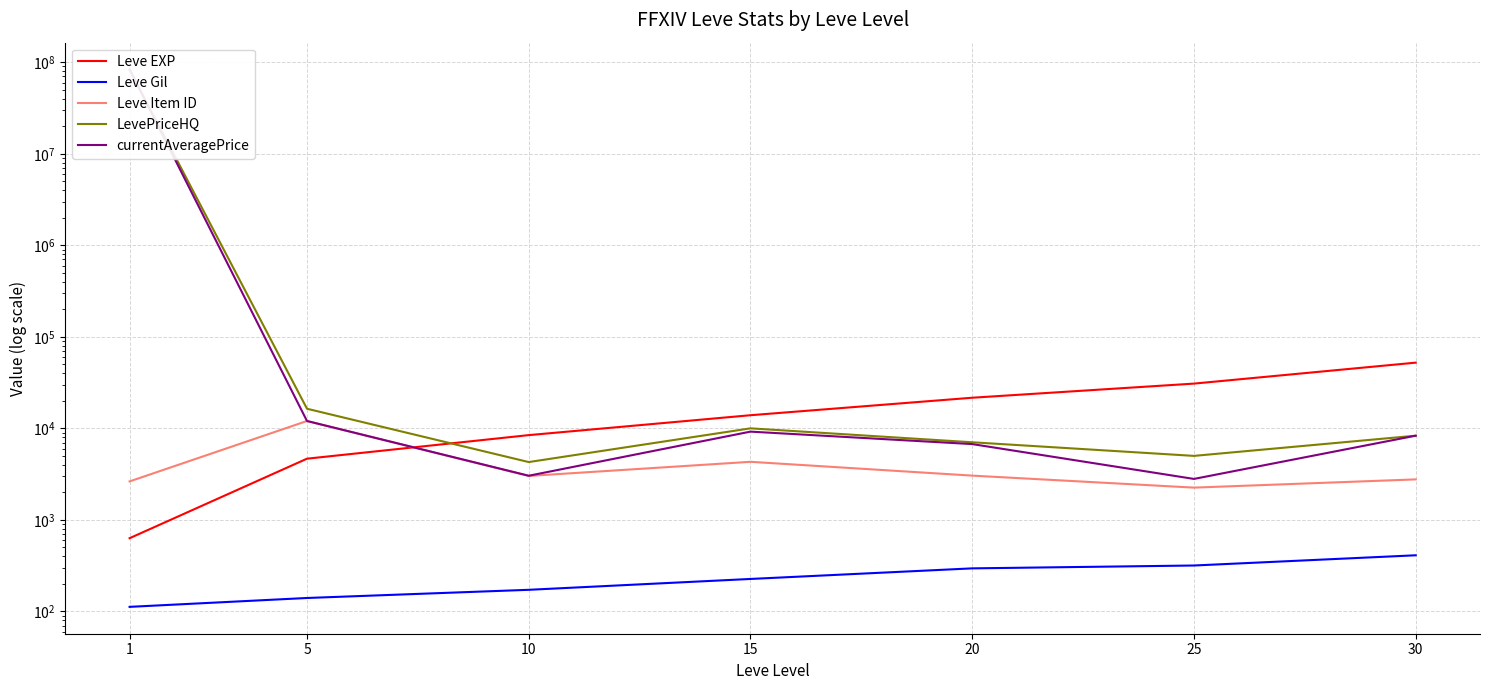

Is this an area chart (filled region under the line)?

No